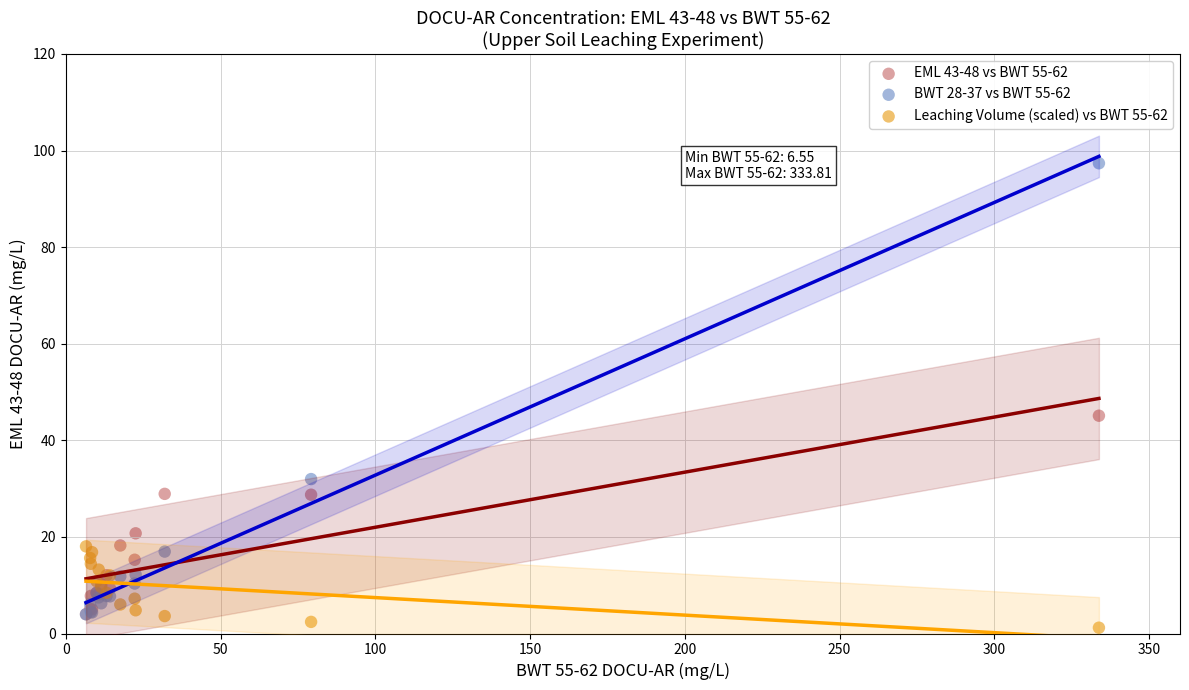

Across all series, what Y value is closest to 49?

45.1